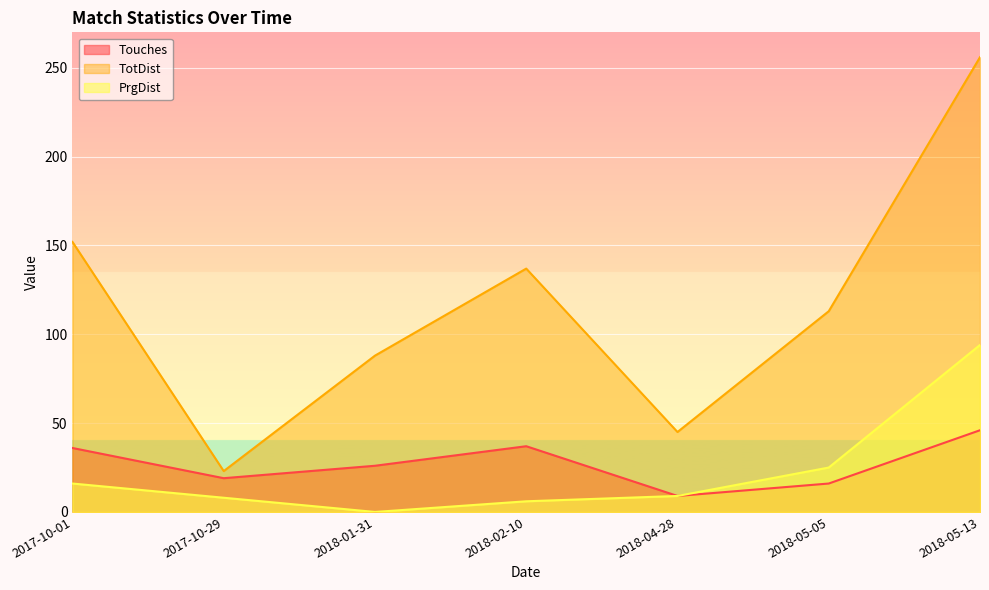

What is the difference between the maximum and minimum values in the PrgDist series?

94